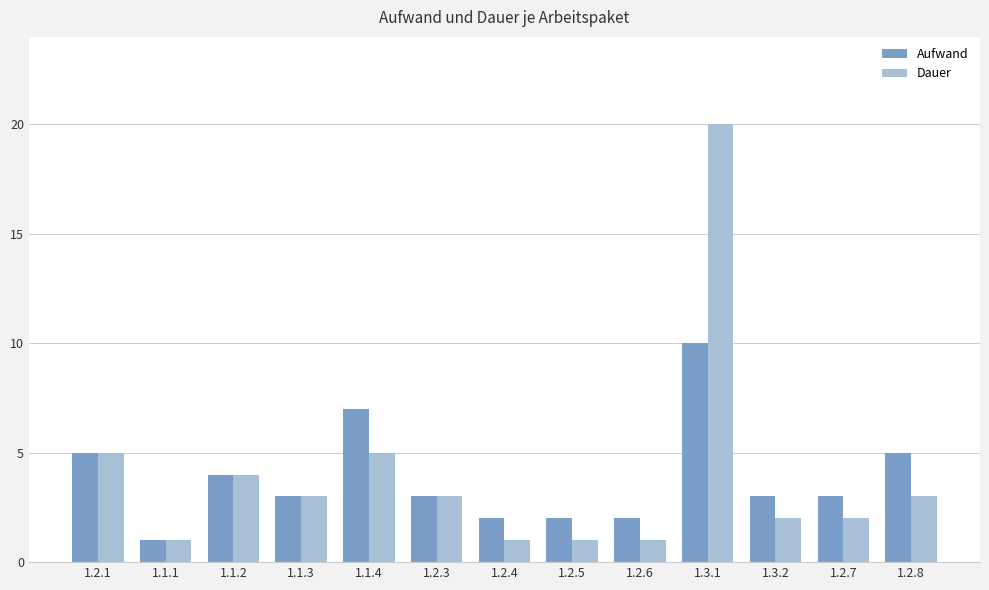

What is the label of the 12th bar from the left?

1.2.7